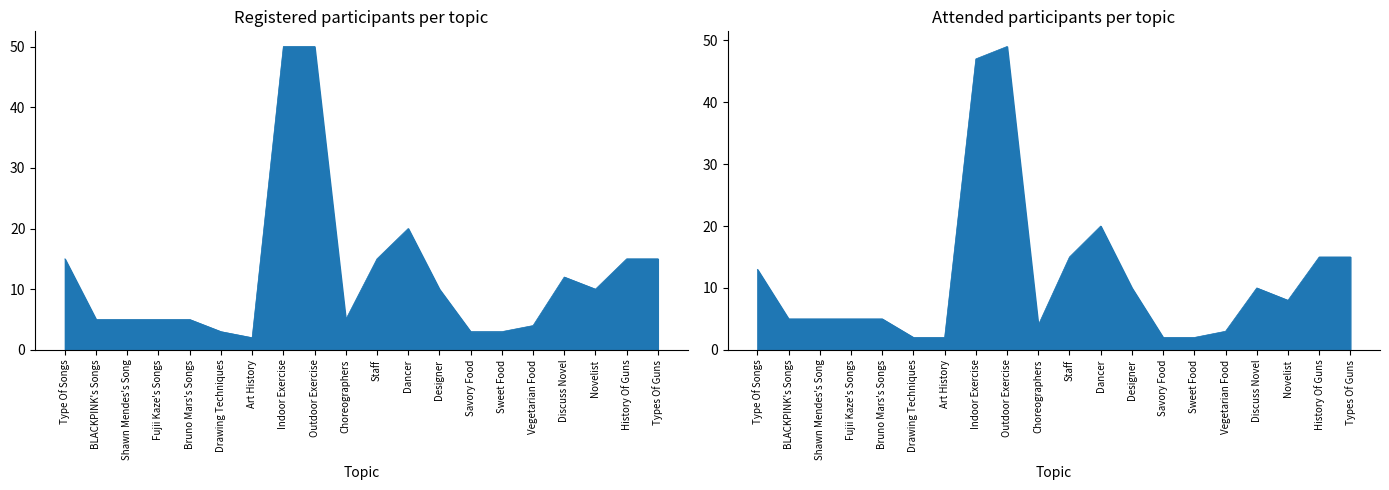

How many data points in col_1 (Registered) are above 10?

8